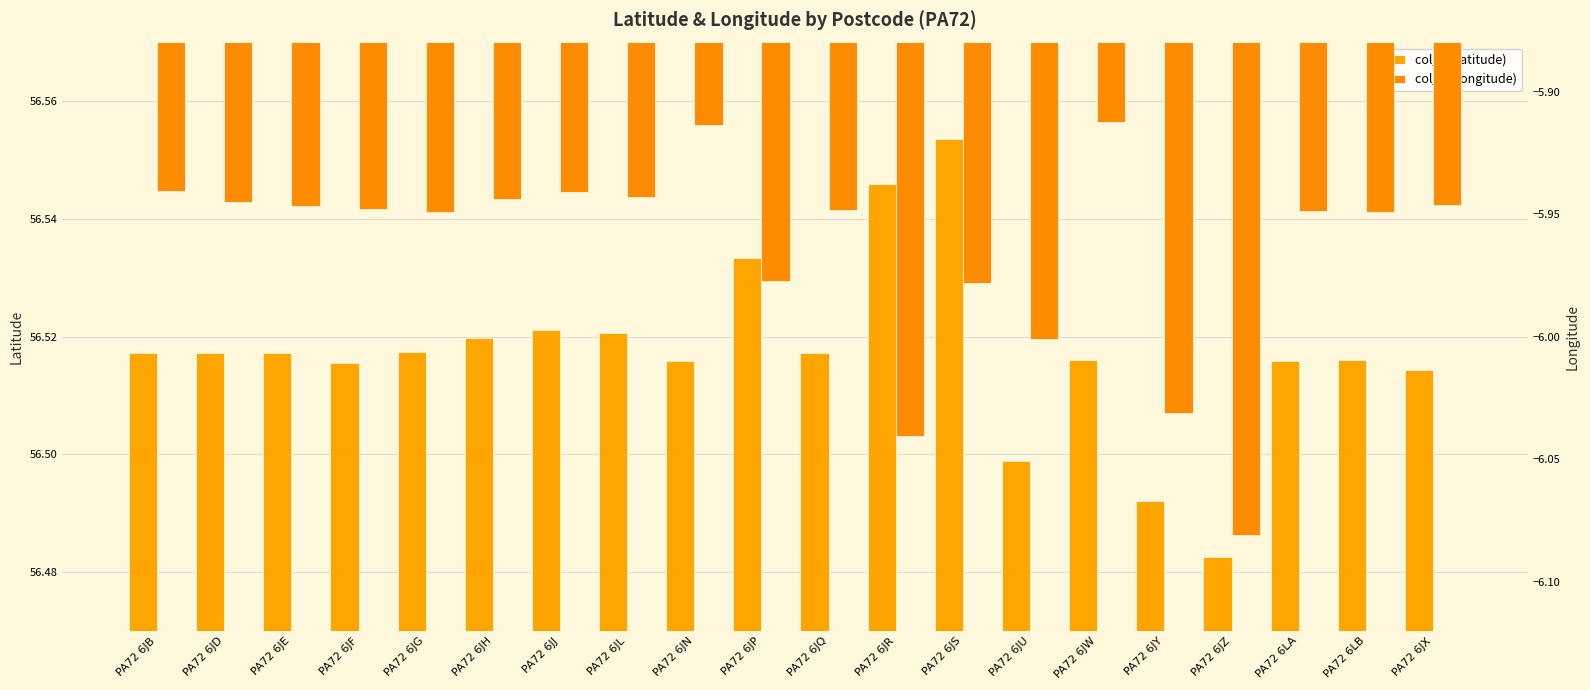

What is the value of the col_1 (Latitude) bar at the 9th from the left?

56.5